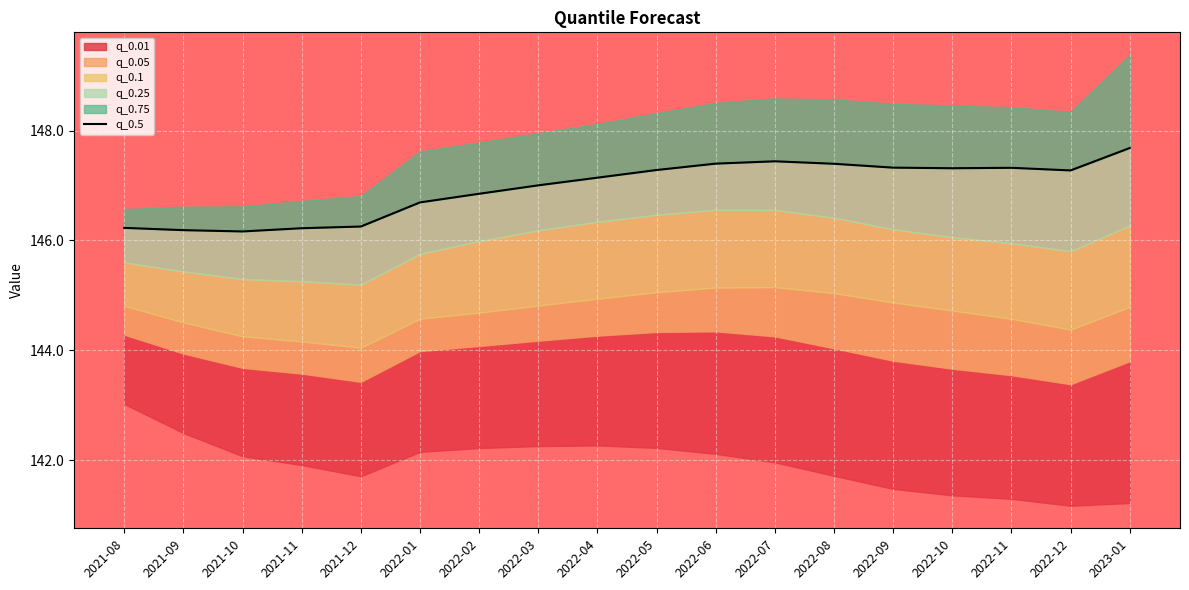

What is the label of the 16th point from the left?

2022-11